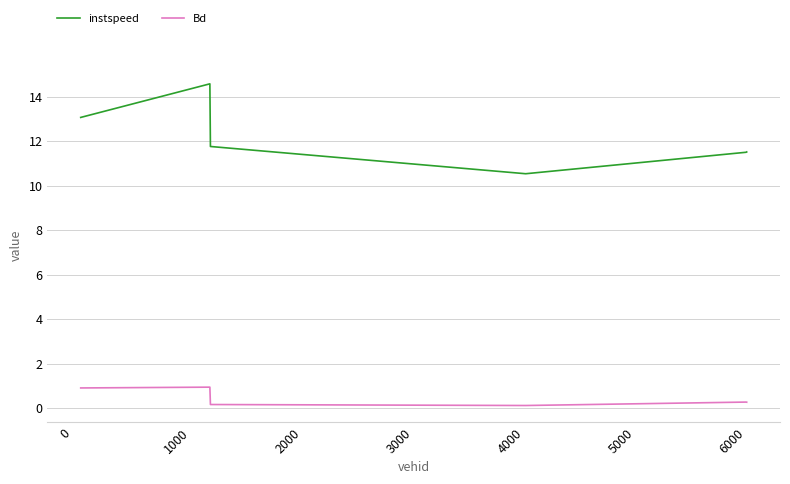

List the series in order of their peak value, lowest first.

Bd, instspeed